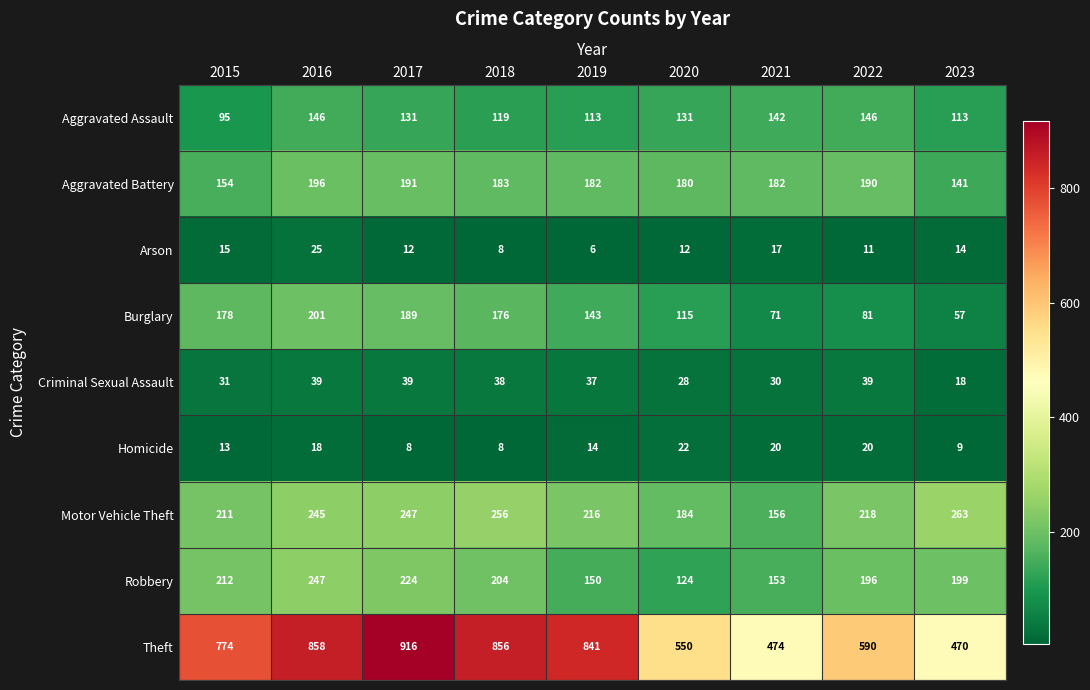

The Aggravated Assault series shows 113 at 2019. True or false?

True